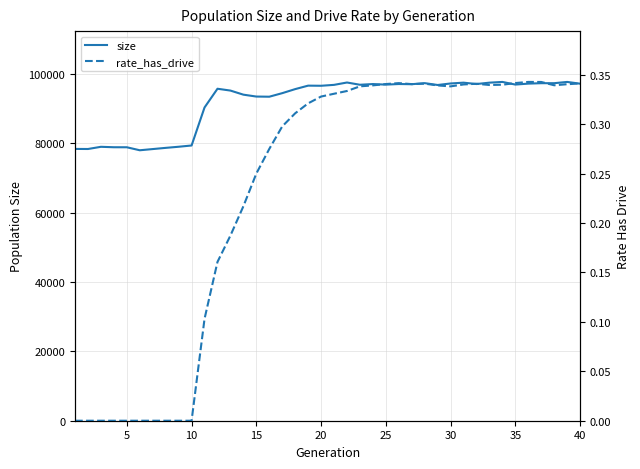

Which series has the largest range (max minus min)?

size